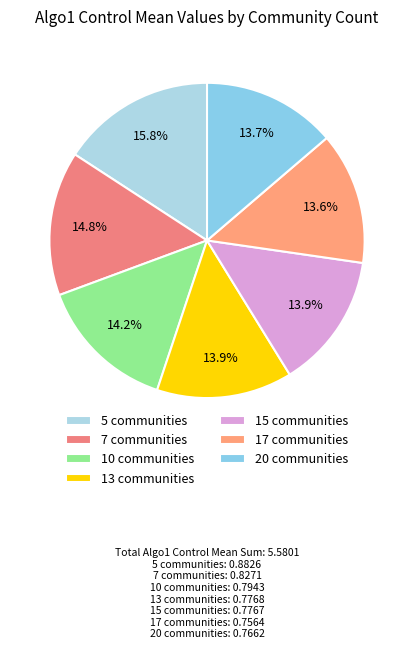

To the nearest percent, what is the difference between the largest and smallest slice percentages?

2%